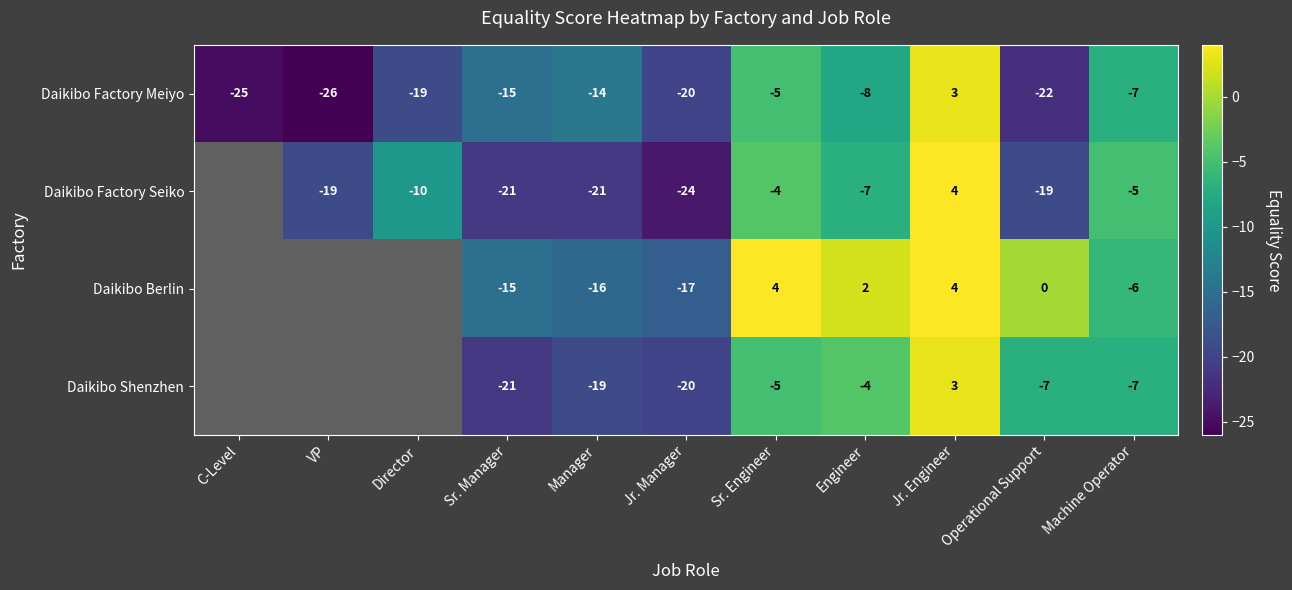

What is the difference between the highest and lowest values at Machine Operator?

2